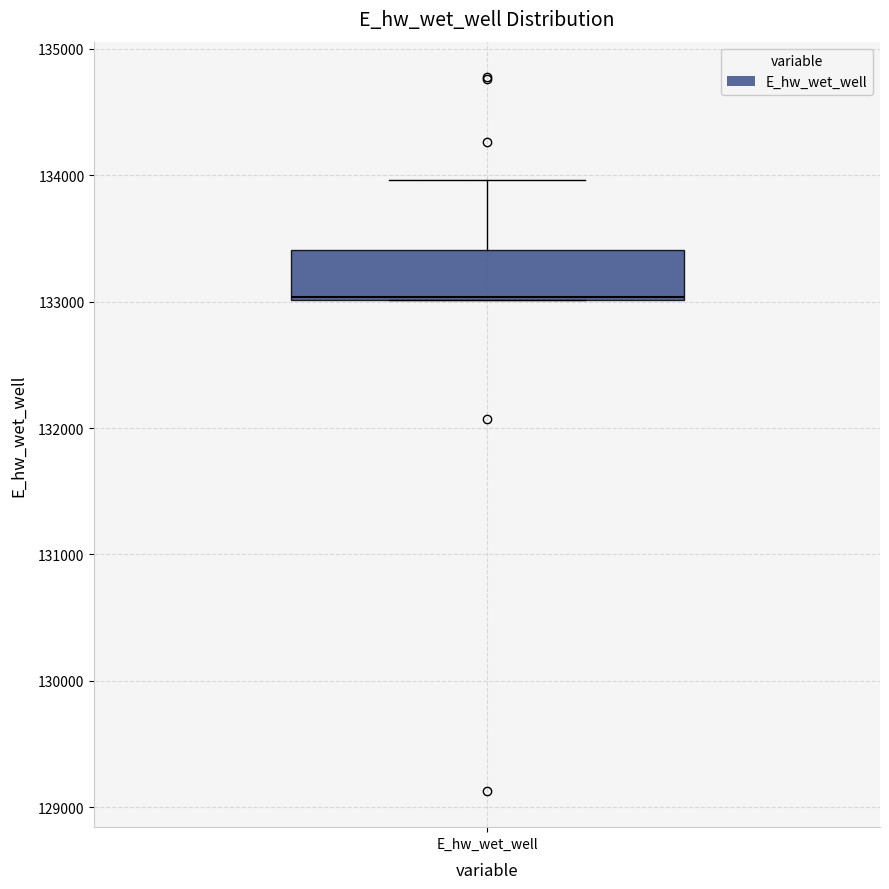

Transcribe this box plot: give where the median line is, the range the box spans, and where the two whiskers end, as read against the y-axis. The values are not printed on the chart, so give them approximately, as read against the axis.

median 133000, box 133000 to 133400, whiskers 133000 to 134000